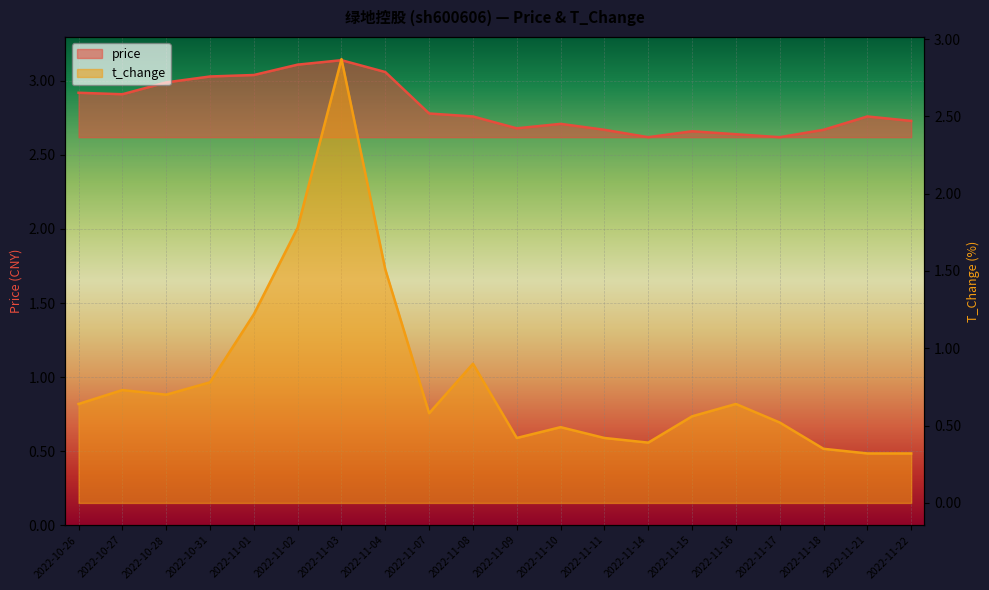

True or false: t_change and price cross at least once.

False